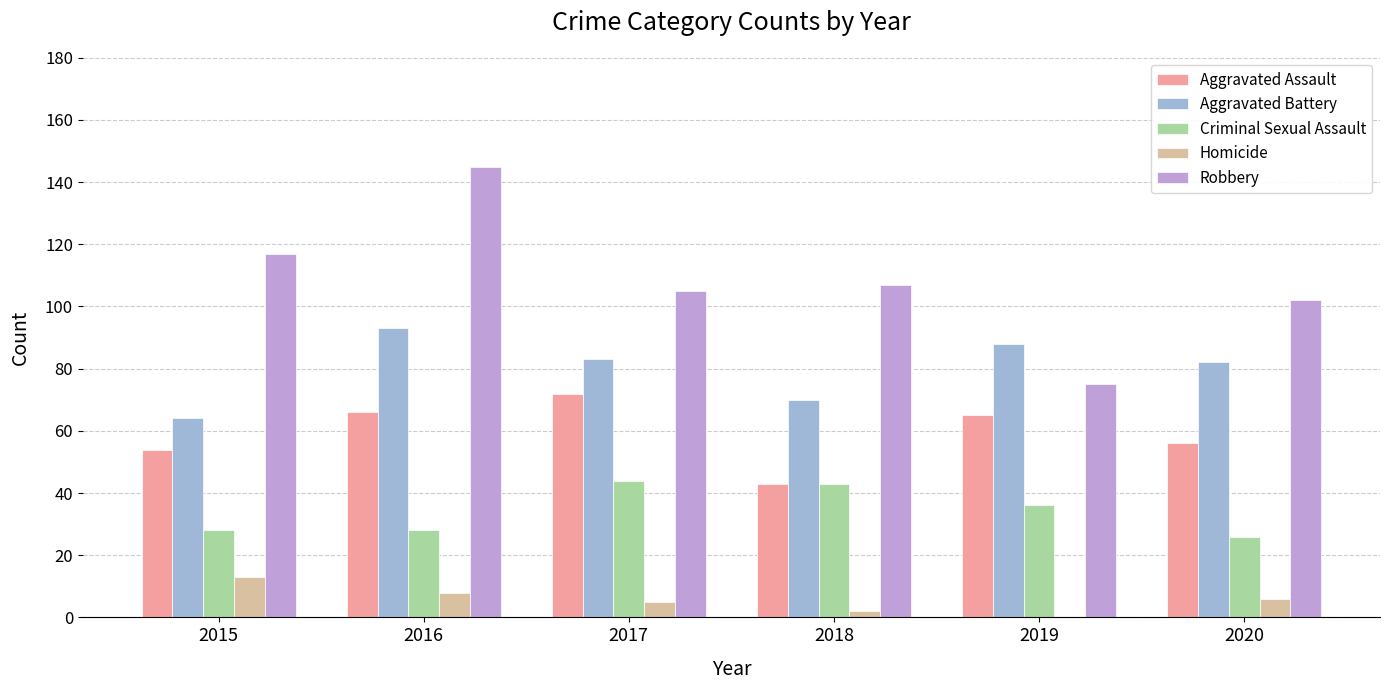

Reading right to left, transcribe all the data shown in this chart.

Aggravated Assault: 2020=56	2019=65	2018=43	2017=72	2016=66	2015=54
Aggravated Battery: 2020=82	2019=88	2018=70	2017=83	2016=93	2015=64
Criminal Sexual Assault: 2020=26	2019=36	2018=43	2017=44	2016=28	2015=28
Homicide: 2020=6	2019=0	2018=2	2017=5	2016=8	2015=13
Robbery: 2020=102	2019=75	2018=107	2017=105	2016=145	2015=117